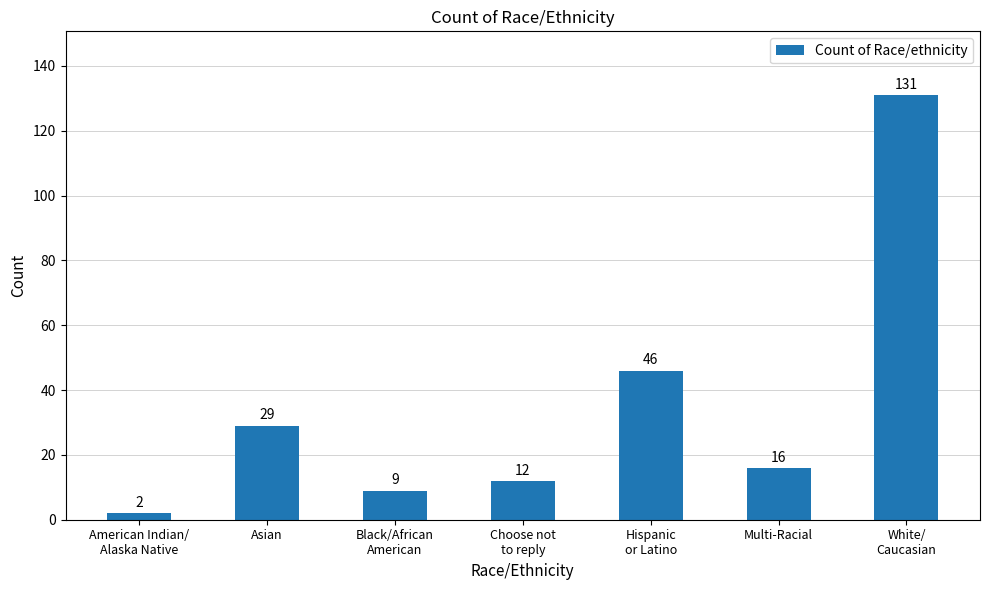

Rank the categories by value from highest to lowest.

White/
Caucasian, Hispanic
or Latino, Asian, Multi-Racial, Choose not
to reply, Black/African
American, American Indian/
Alaska Native